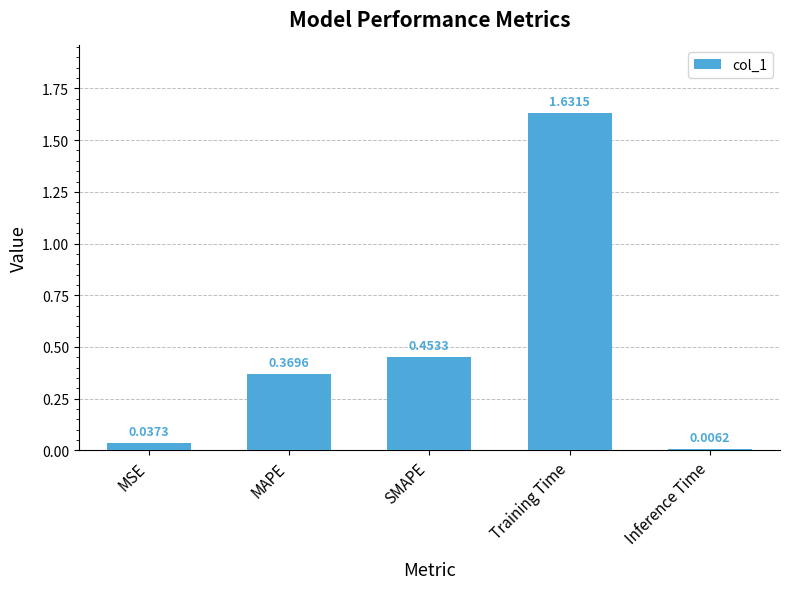

Where is the data nearest to the value 0?

Inference Time